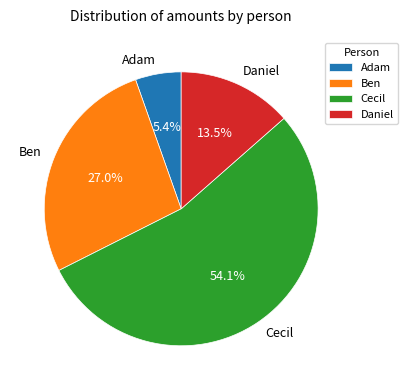

True or false: Cecil accounts for 45% of the total.

False